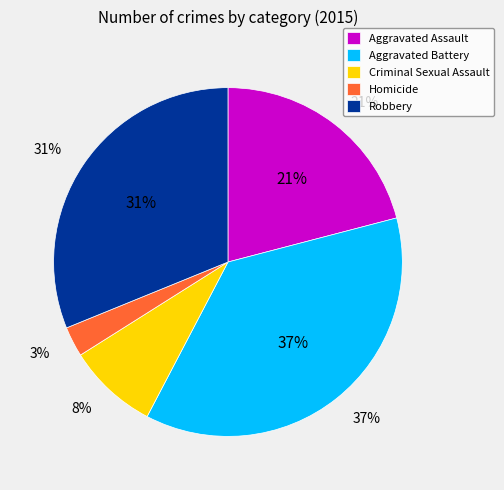

What percentage is the Aggravated Assault slice, to the nearest percent?

21%